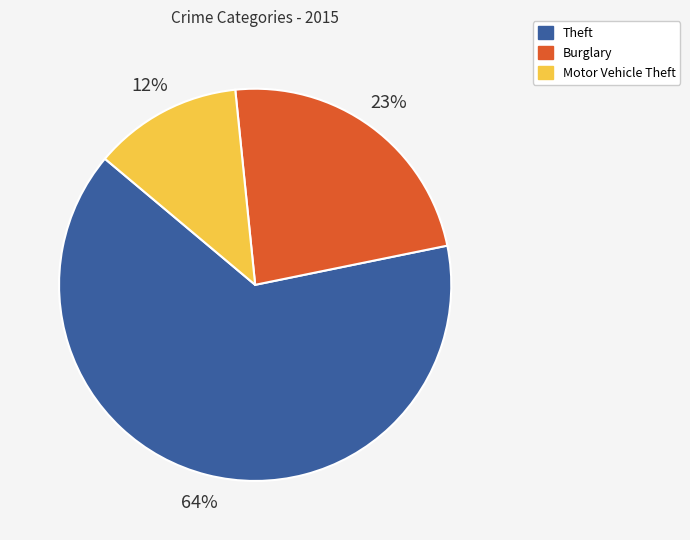

To the nearest percent, what is the average slice percentage?

33%